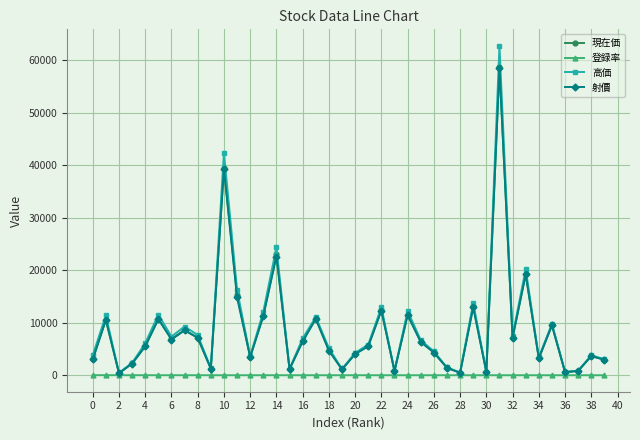

True or false: 高価 has more than 0 interior local peaks.

True